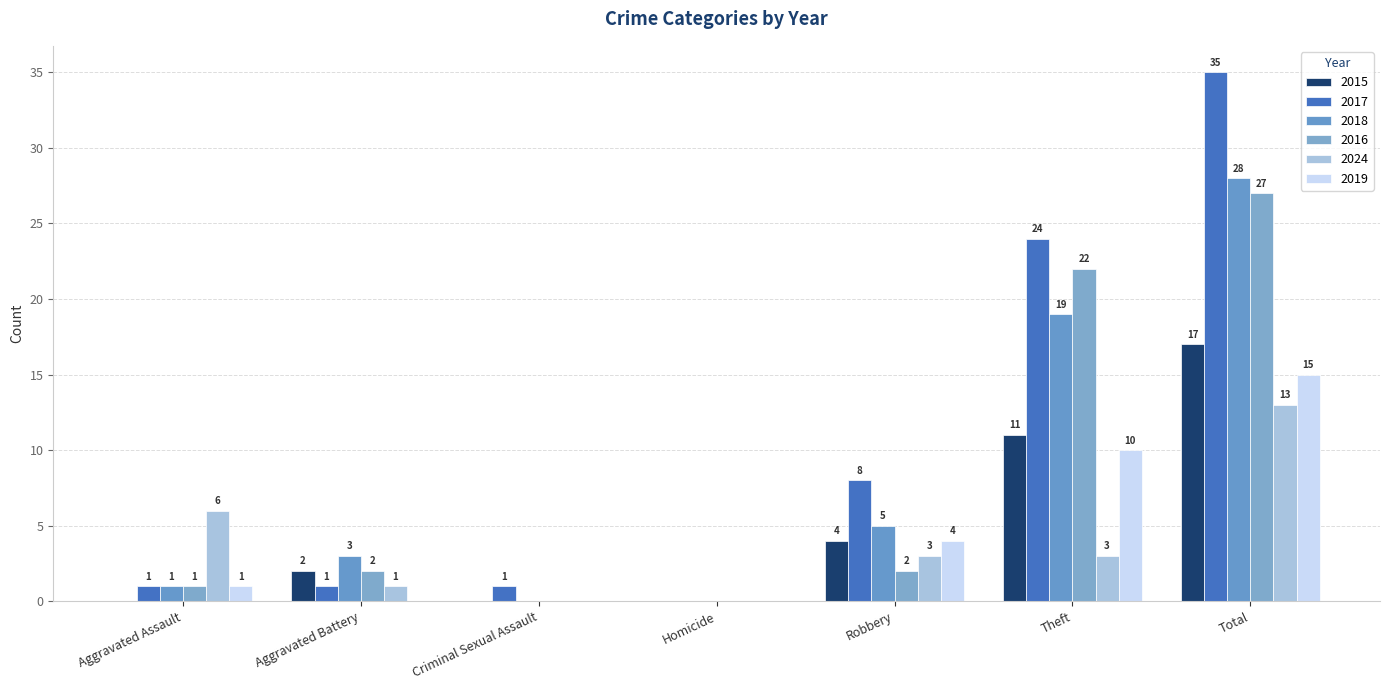

What is the maximum value for 2016?

27